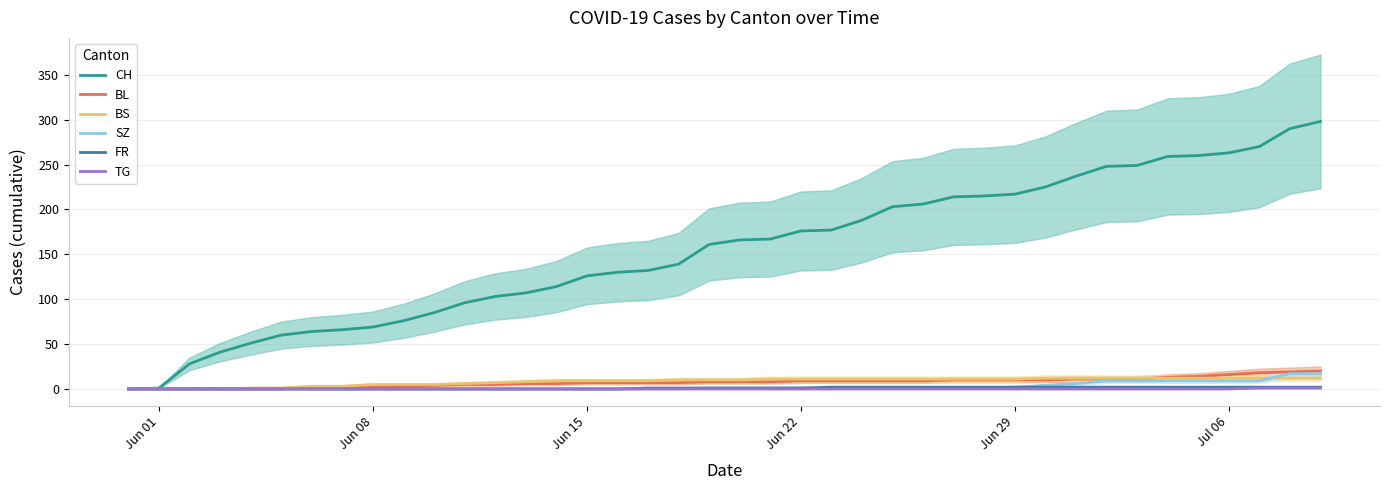

Which series has the largest range (max minus min)?

CH